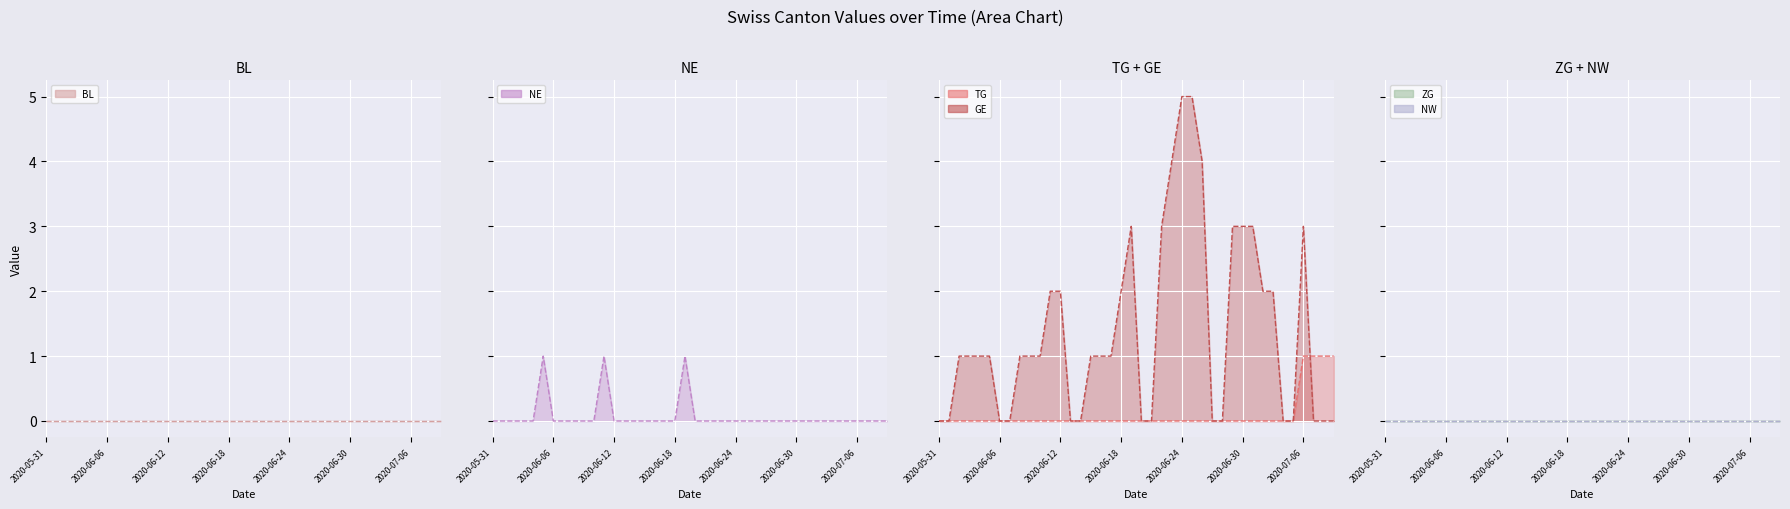

At which label does GE line first exceed 1?

11